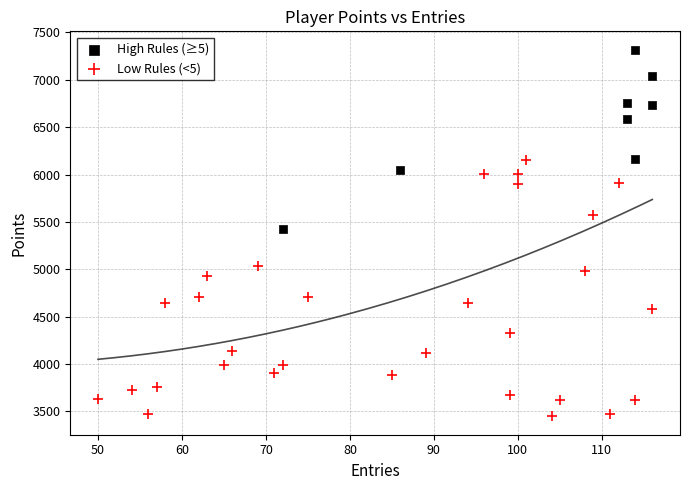

Which series has the largest Y range (max minus min)?

Low Rules (<5)